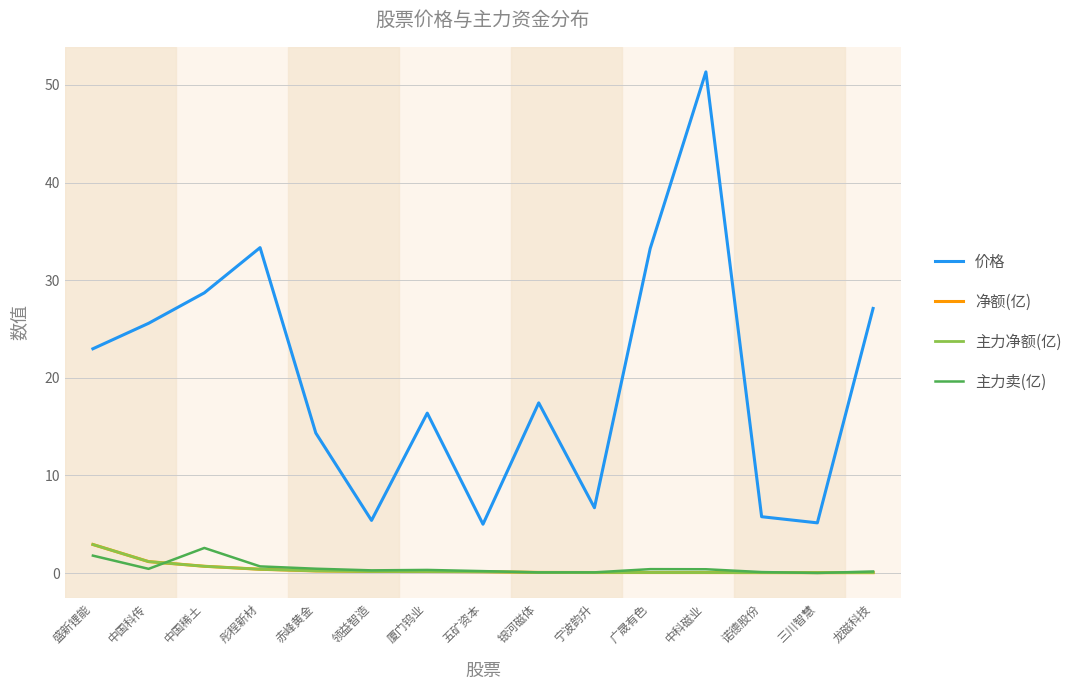

What is the difference between the 价格 values at 中国稀土 and 彤程新材?

4.6